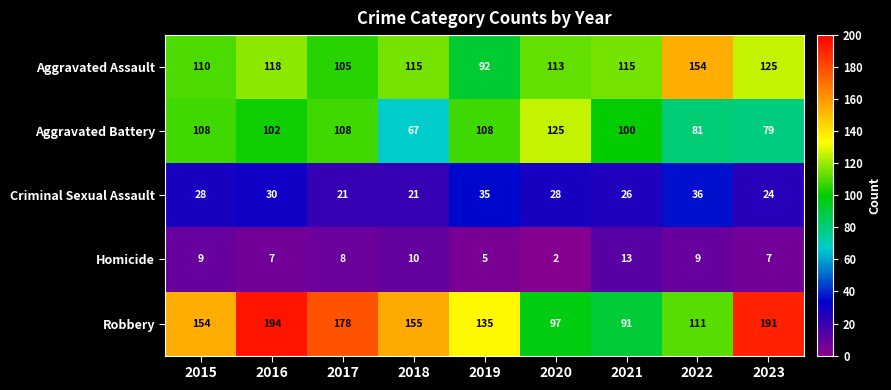

List the series in order of their peak value, lowest first.

Homicide, Criminal Sexual Assault, Aggravated Battery, Aggravated Assault, Robbery